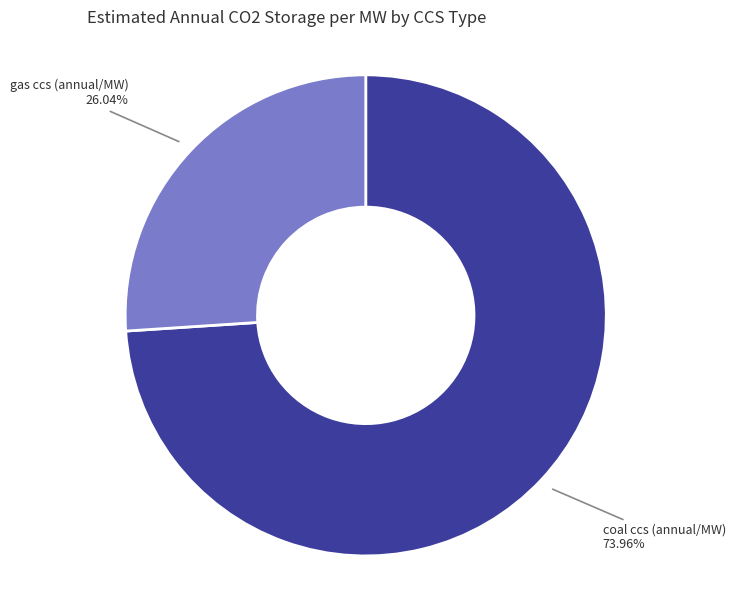

Between coal ccs (annual/MW) and gas ccs (annual/MW), which is larger?

coal ccs (annual/MW)